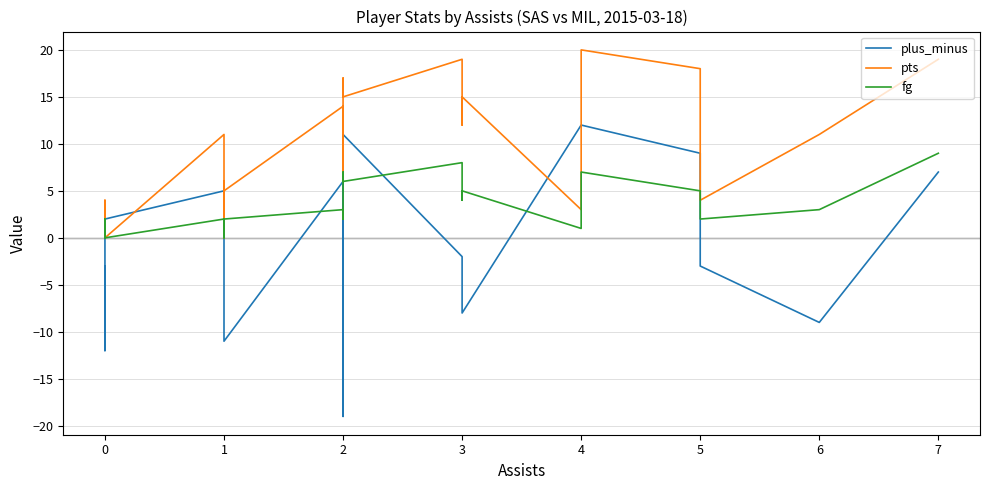

Reading left to right, extract all data points from this chart.

plus_minus: -3	-12	2	0	2	5	2	4	5	-11	6	-1	-5	-19	11	-2	-4	-8	12	12	9	-3	-9	7
pts: 0	0	4	4	0	11	0	6	4	5	14	6	10	17	15	19	12	15	3	20	18	4	11	19
fg: 0	0	1	2	0	2	0	2	2	2	3	2	4	7	6	8	4	5	1	7	5	2	3	9